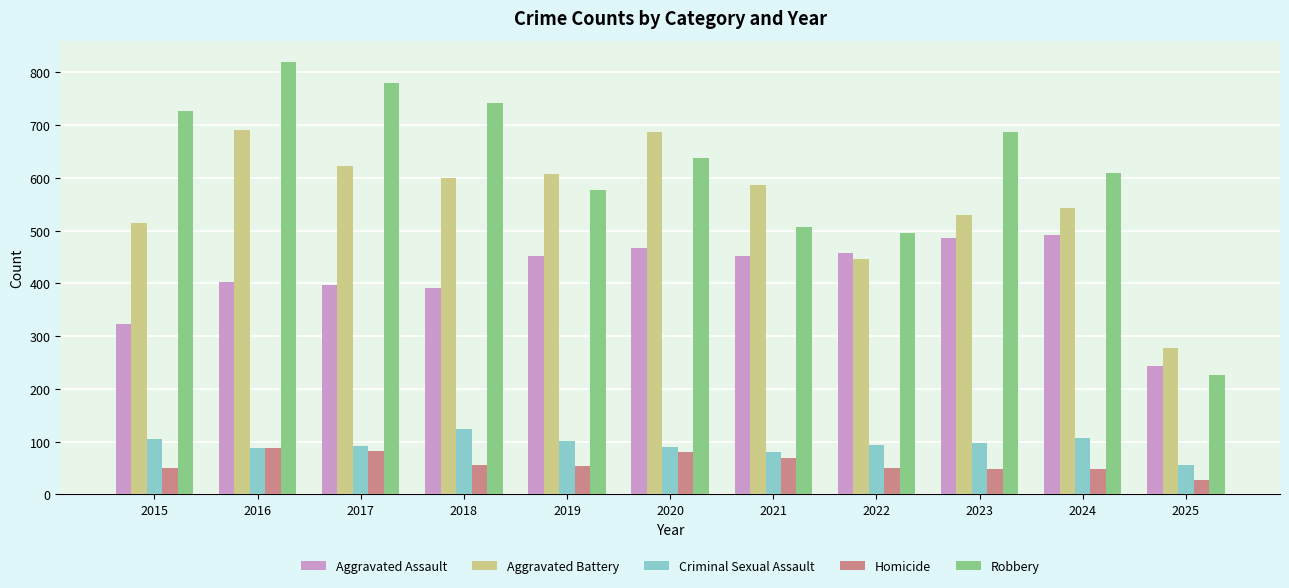

What is the lowest value of the Robbery series?

226